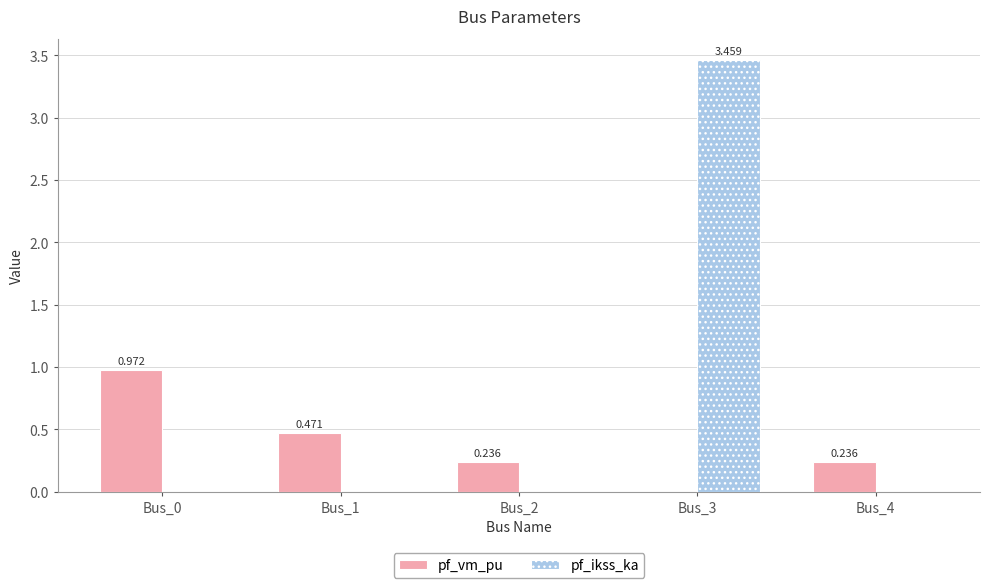

Count the pf_ikss_ka values in the range 0 to 1.

4